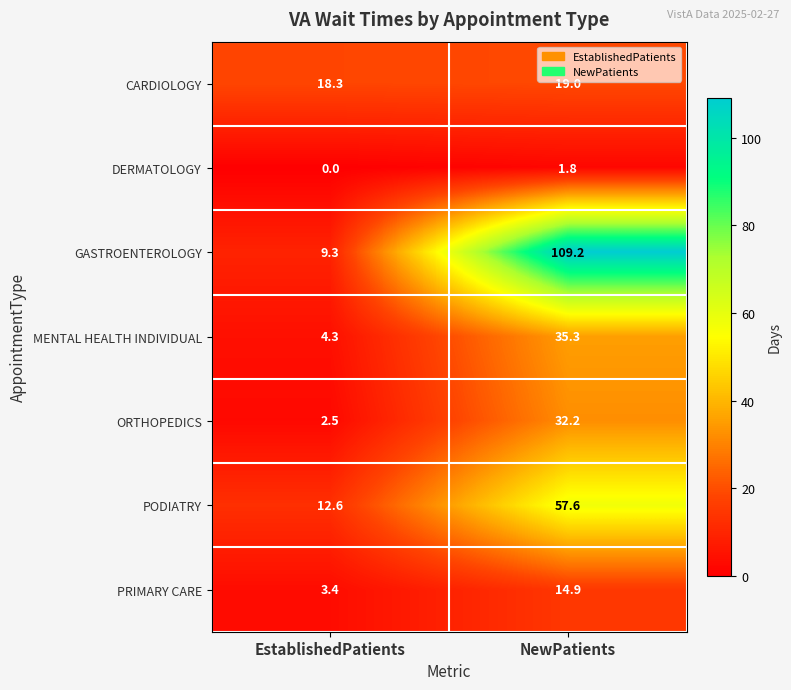

At which category is the sum across all series the highest?

NewPatients